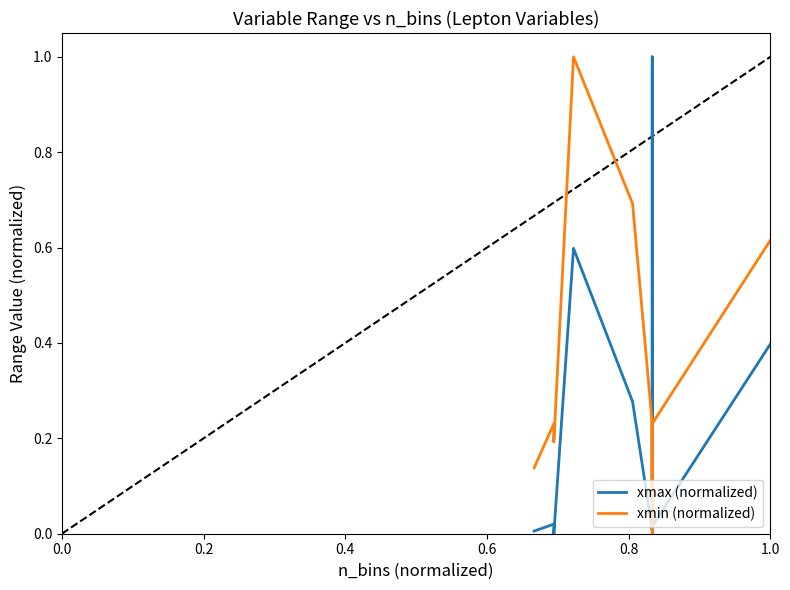

What is the difference between the second highest and second lowest values in the xmax (normalized) series?

0.6